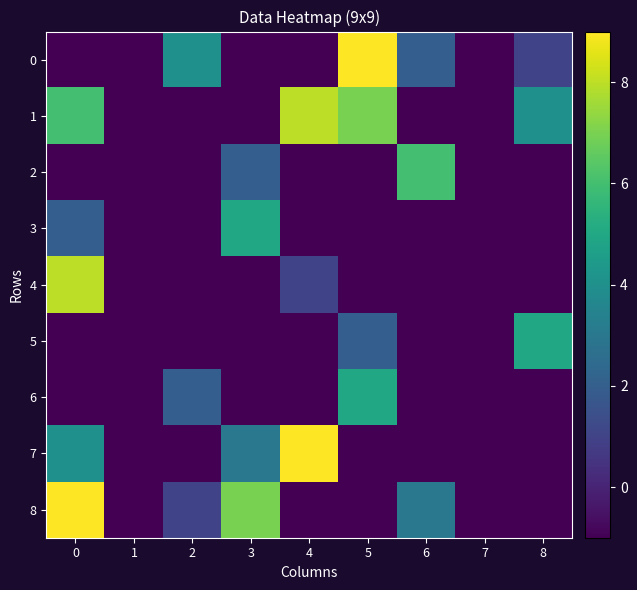

Between 1 and 3, which series saw the biggest shift?

8